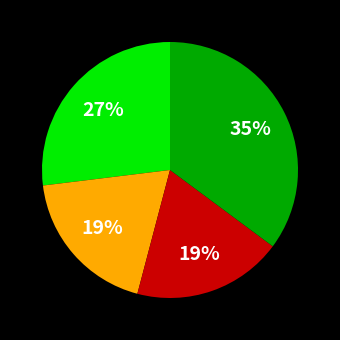

Does any single category account for the majority?

No